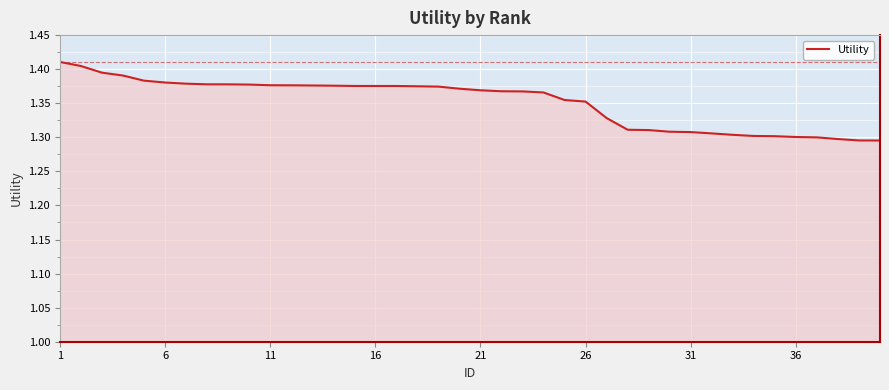

The chart shows a value of 0.3 at 31. True or false?

False